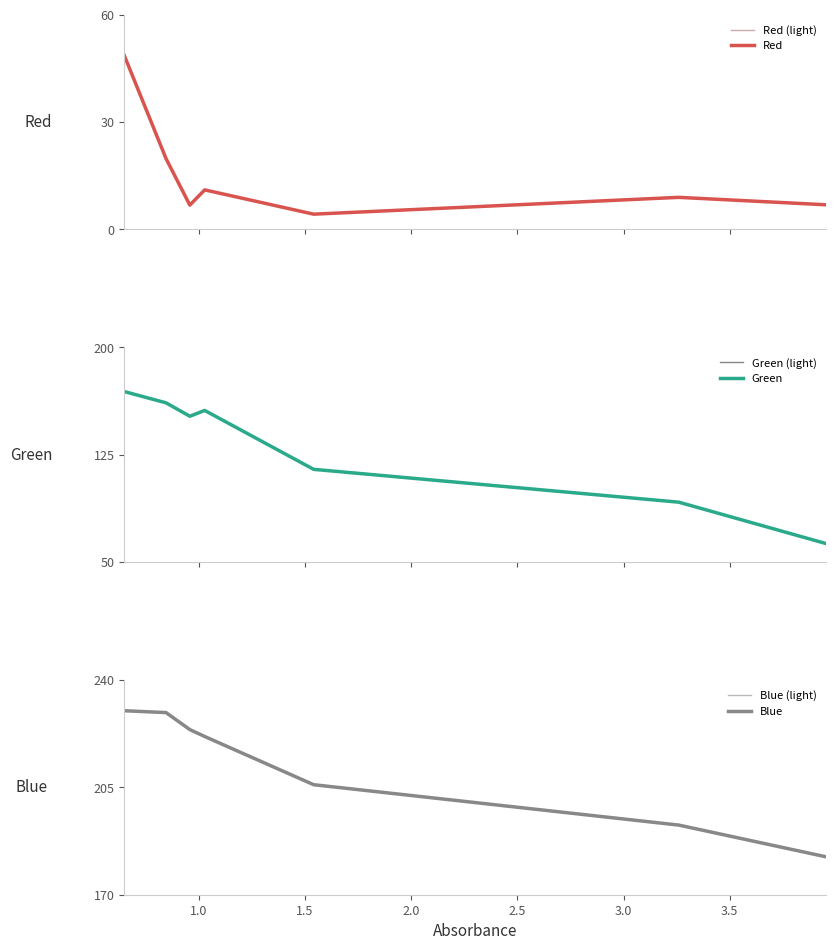

True or false: Blue (light) and Green (light) cross at least once.

False